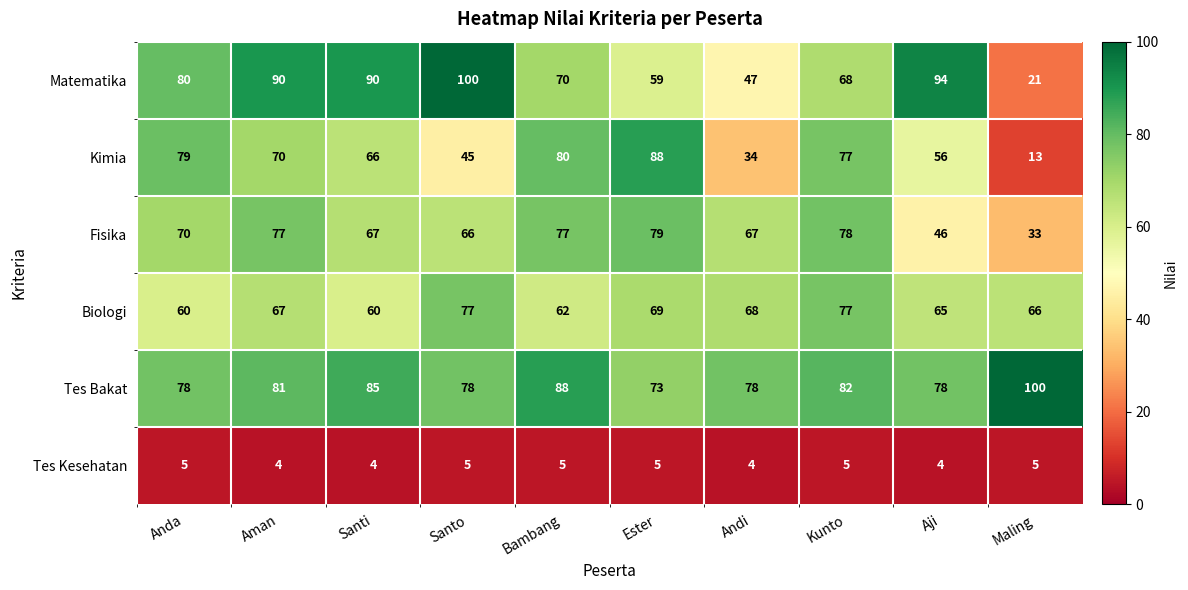

Which series changed the most between Andi and Maling?

Fisika